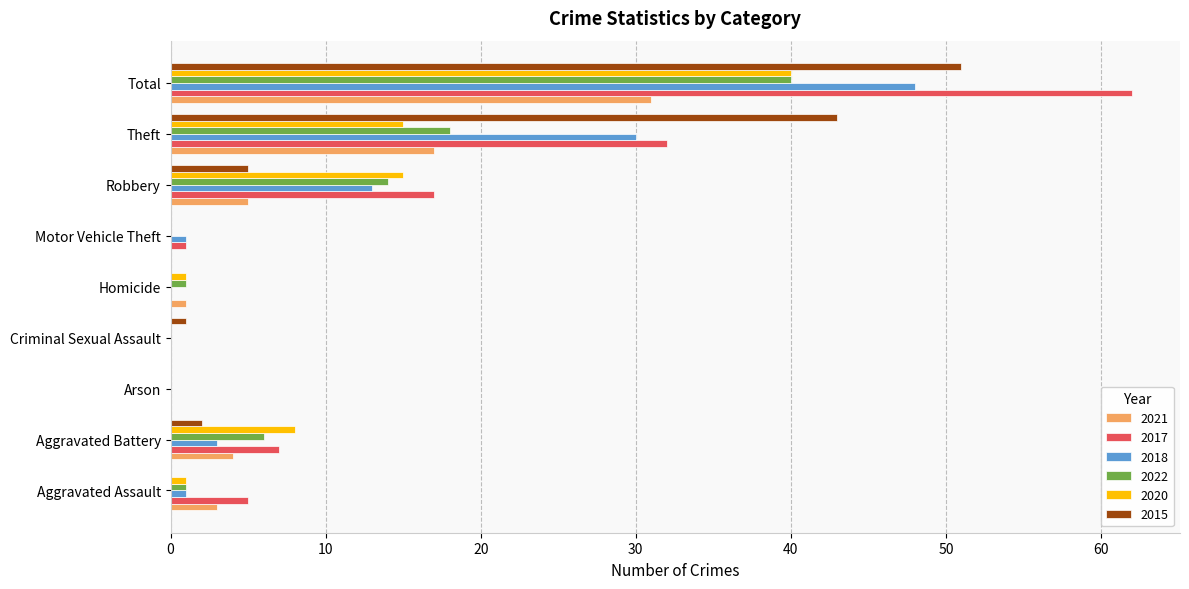

Where is 2022 nearest to the value 20?

Theft